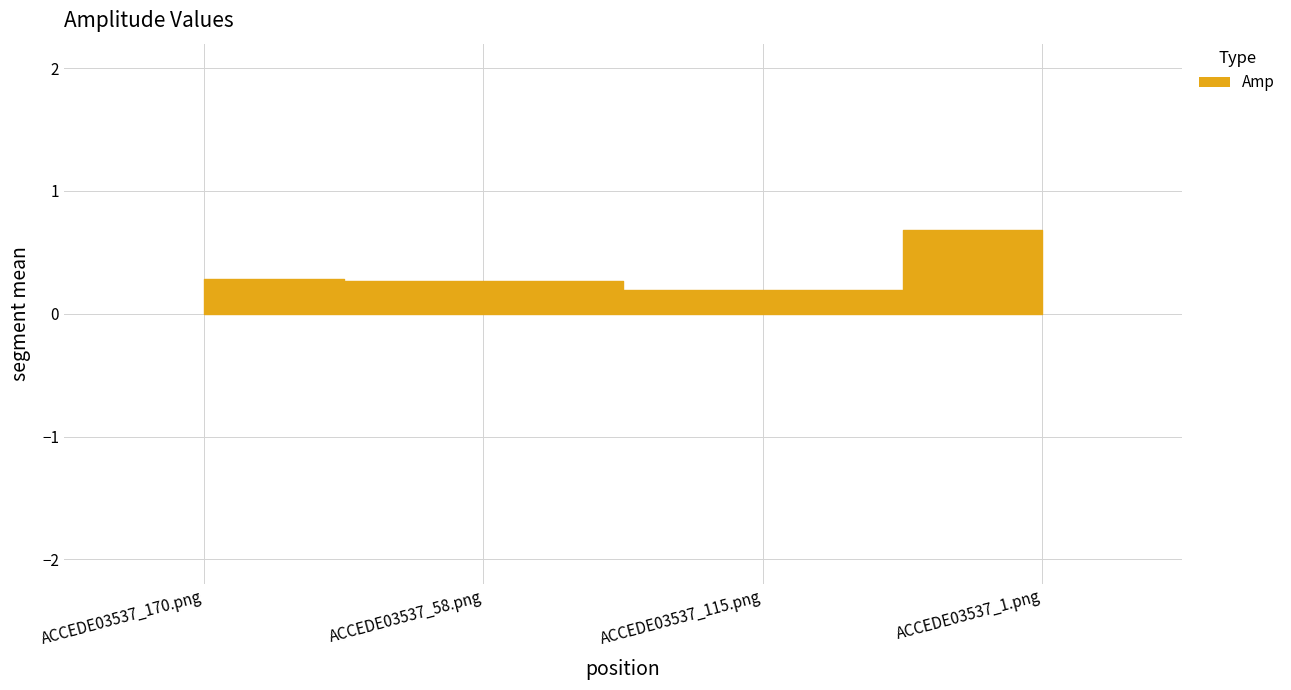

Is it true that the value at ACCEDE03537_1.png is 0.7?

True